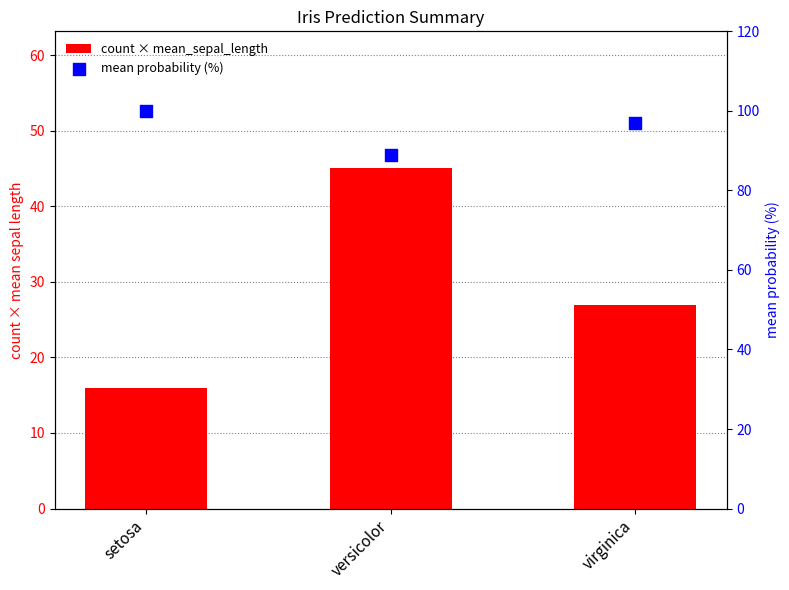

Which series has the widest spread of Y values?

count × mean_sepal_length